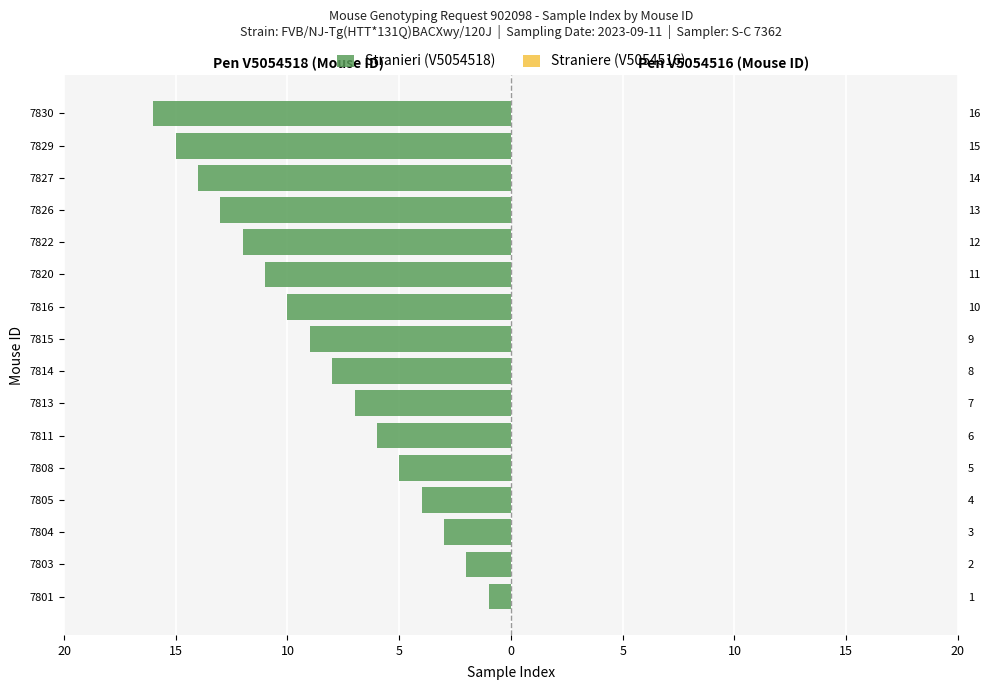

How many distinct data groups are displayed?

2